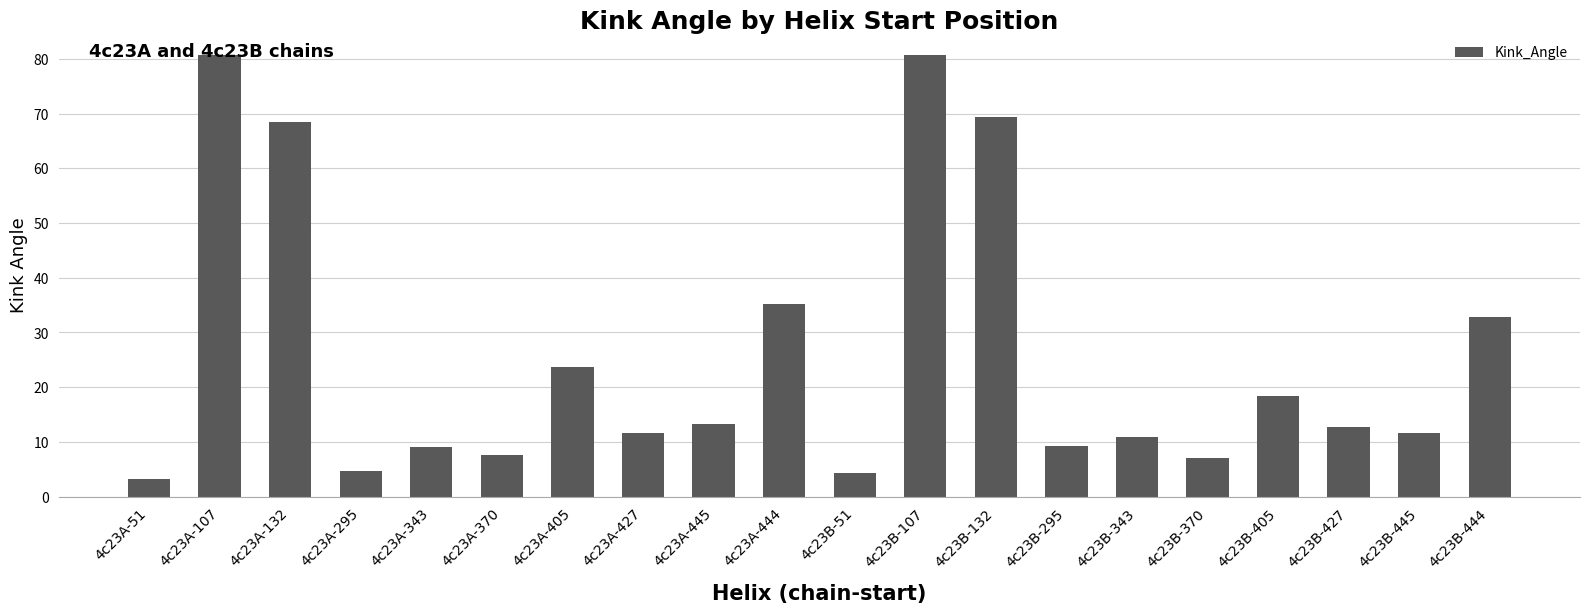

Where is the data nearest to the value 41?

4c23A-444